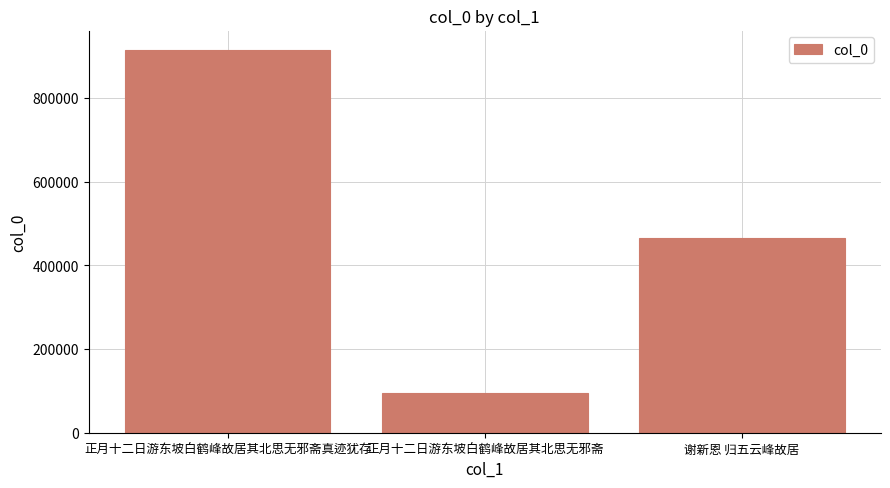

What is the smallest value displayed?

95098